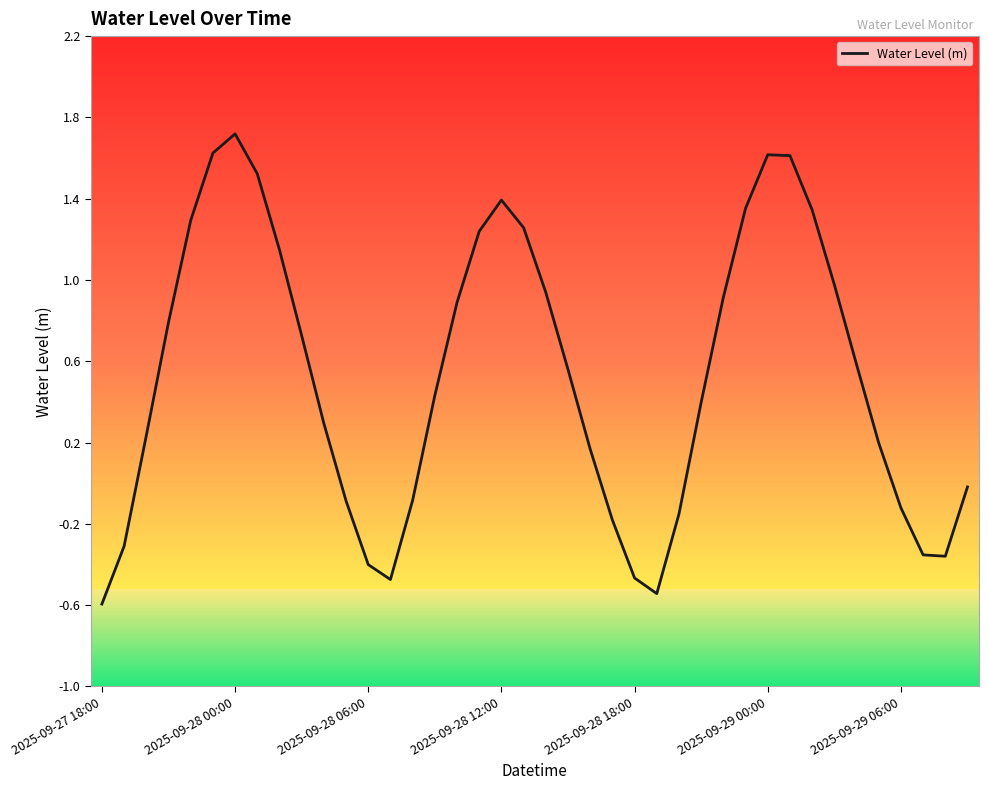

What is the maximum value shown in the chart?

1.7